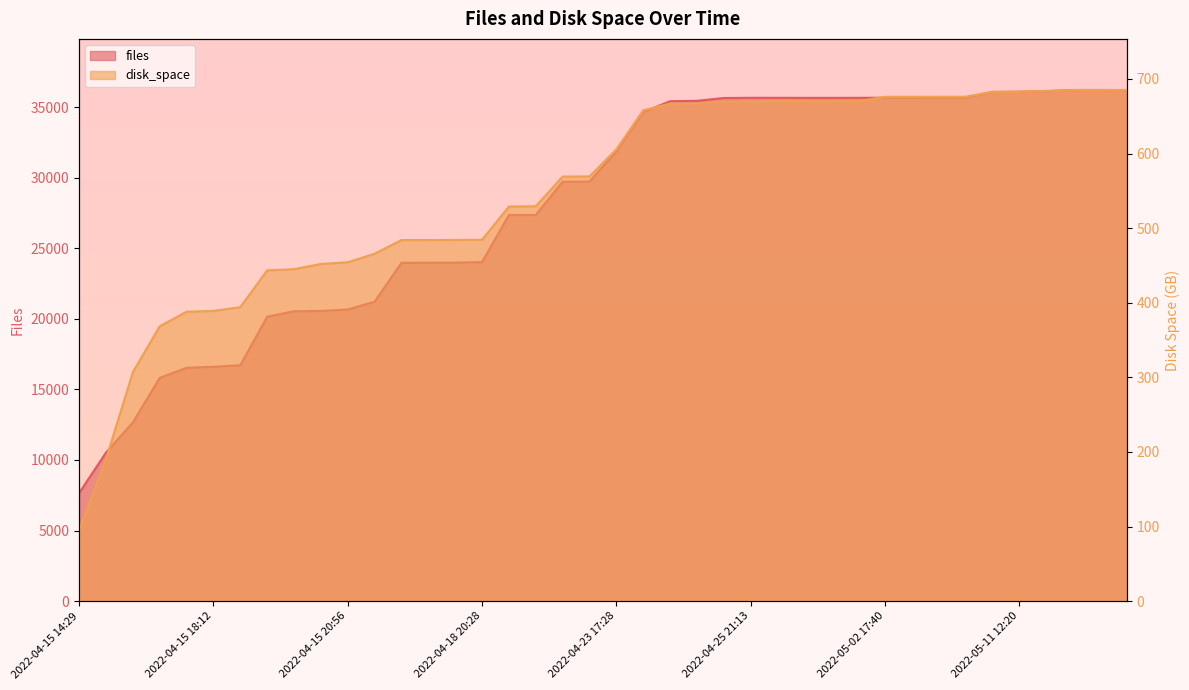

The value of files at 2022-05-05 09:11 is 35666.0. True or false?

True